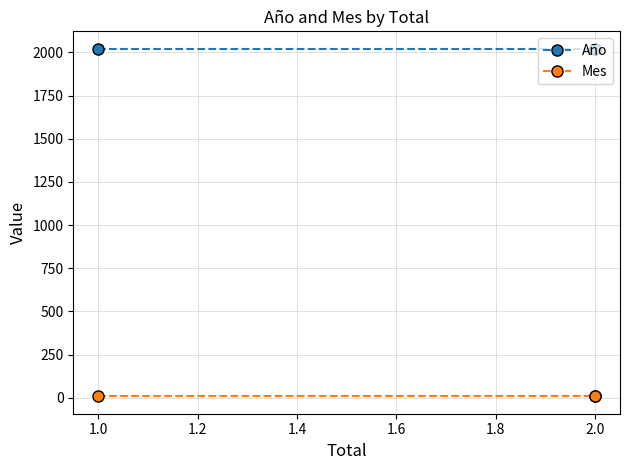

What is the sum of all Año values?

6063